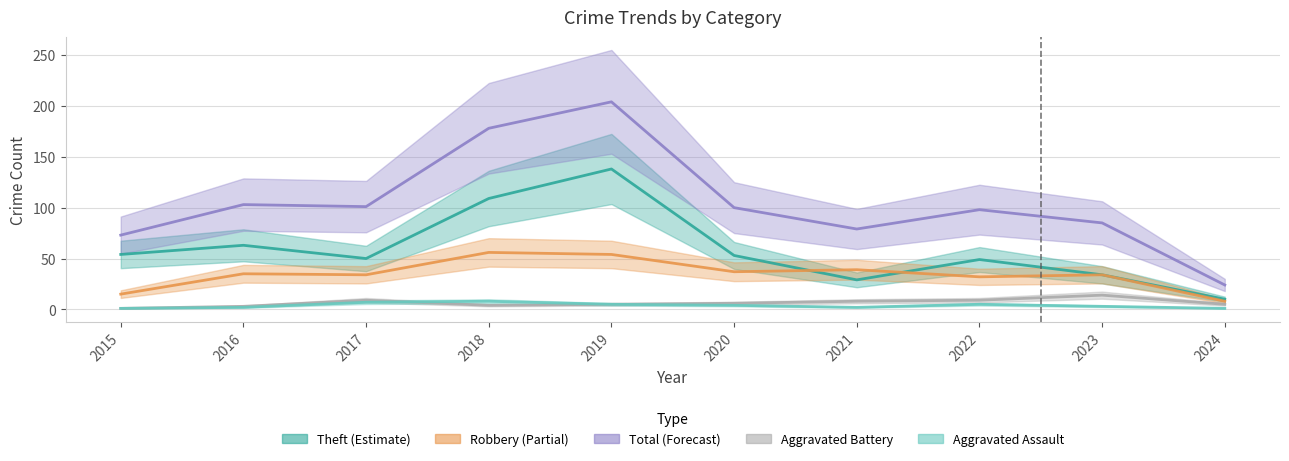

What is the minimum value shown in the chart?

1